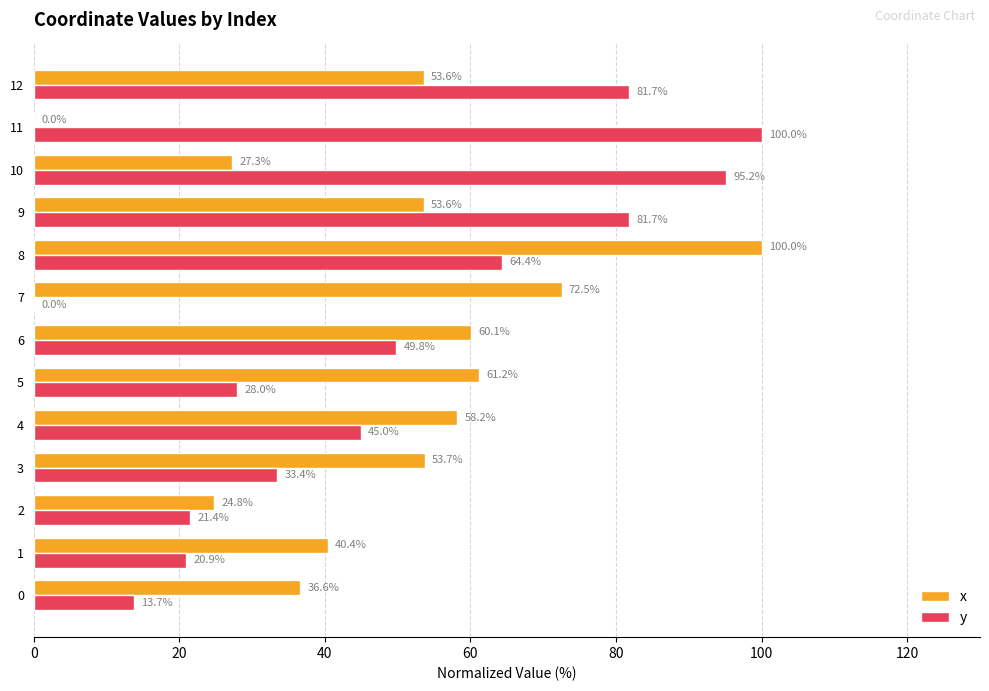

Between 6 and 11, which series saw the biggest shift?

x